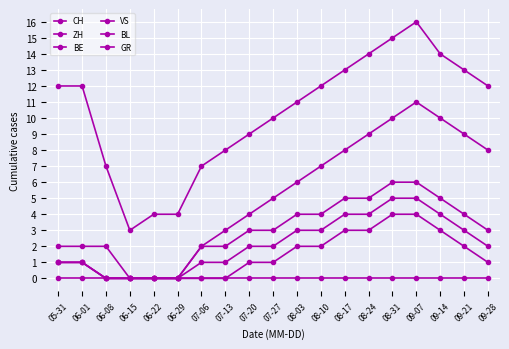

Is this an area chart (filled region under the line)?

No